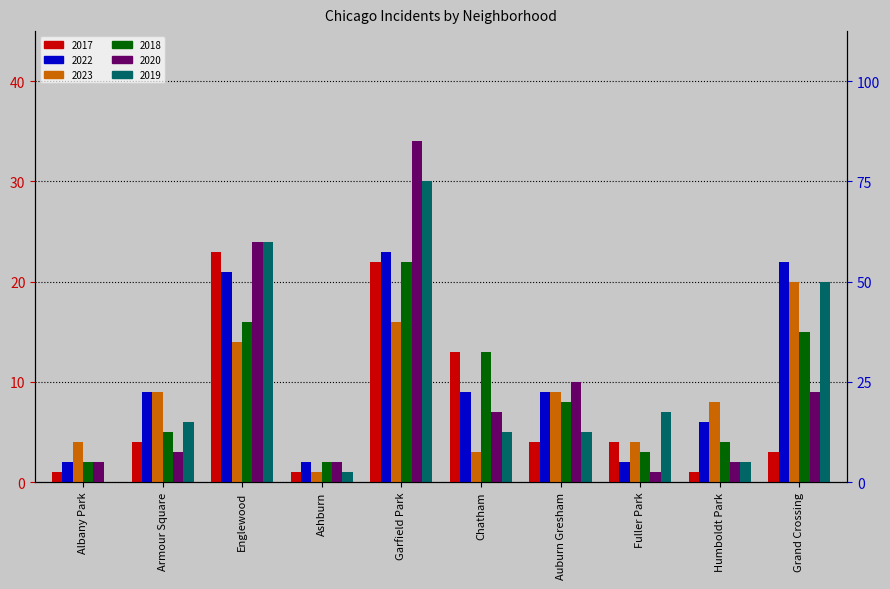

At Chatham, list the series in order from smallest to largest.

2023, 2019, 2020, 2022, 2017, 2018